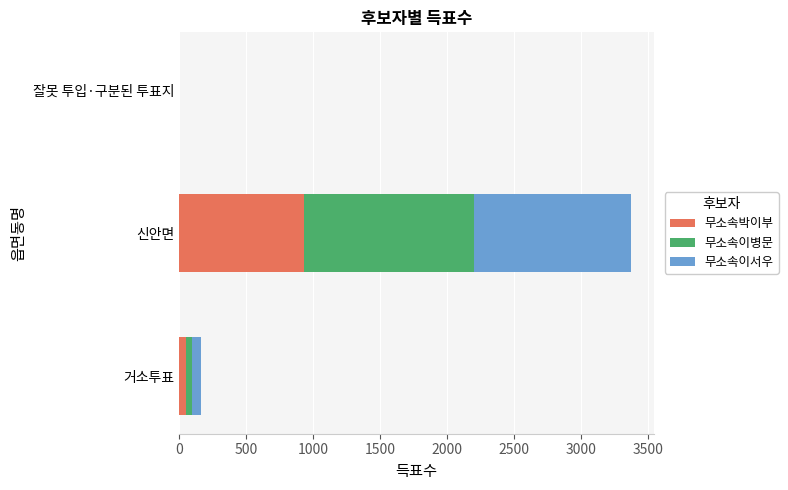

What are all the series names shown in the legend?

무소속박이부, 무소속이병문, 무소속이서우